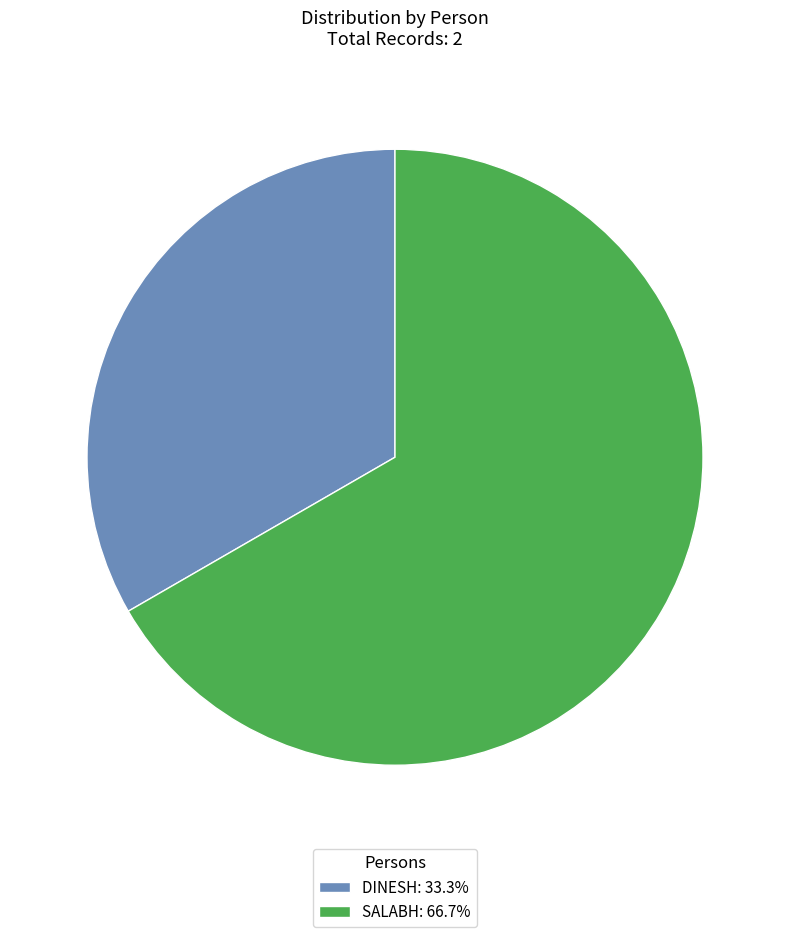

Do SALABH: 66.7% and DINESH: 33.3% together represent more than half of the pie?

Yes